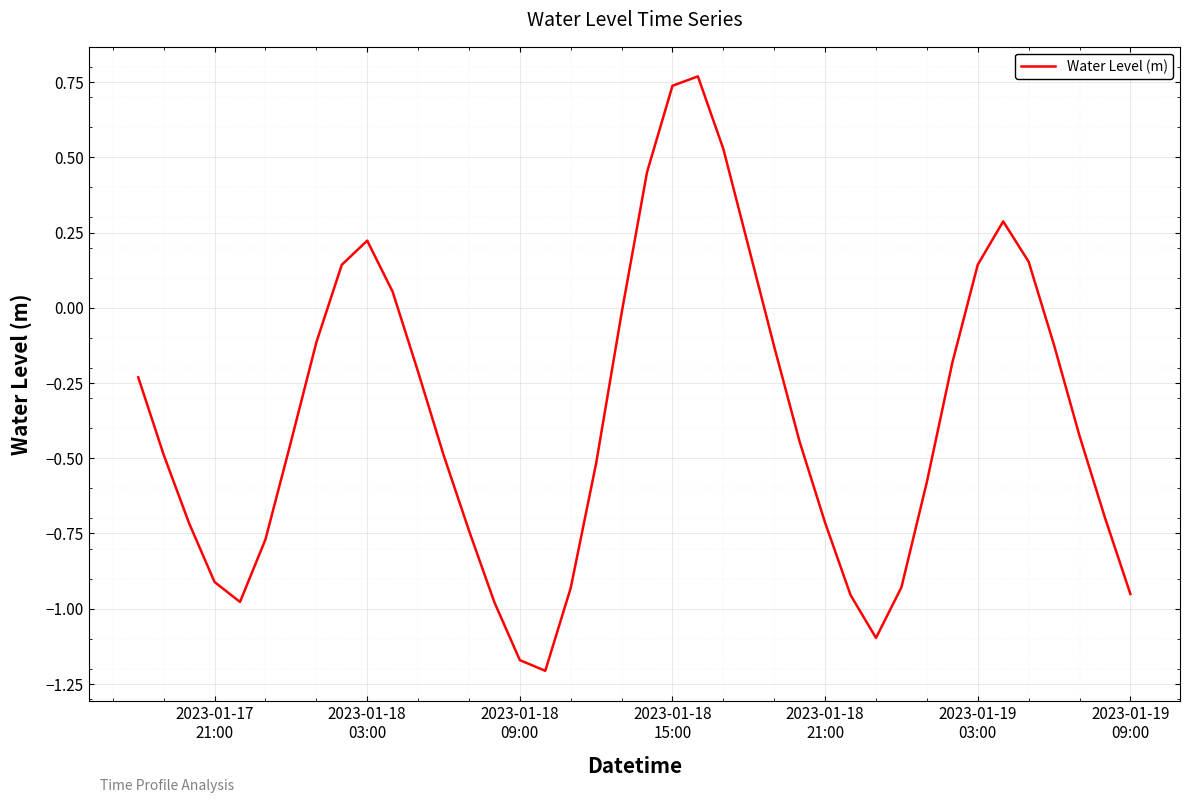

What is the difference between the maximum and minimum values?

2.0